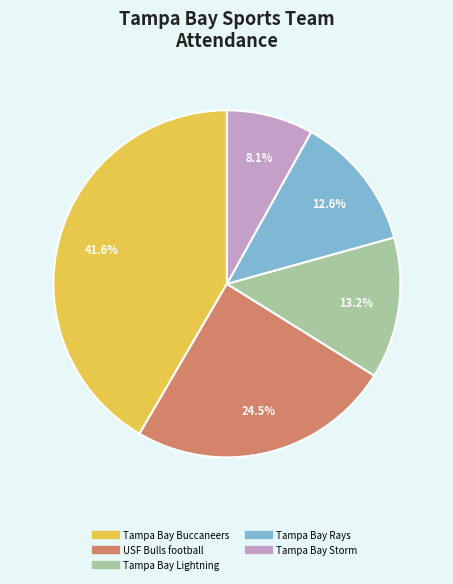

Rank the categories by value from lowest to highest.

Tampa Bay Storm, Tampa Bay Rays, Tampa Bay Lightning, USF Bulls football, Tampa Bay Buccaneers